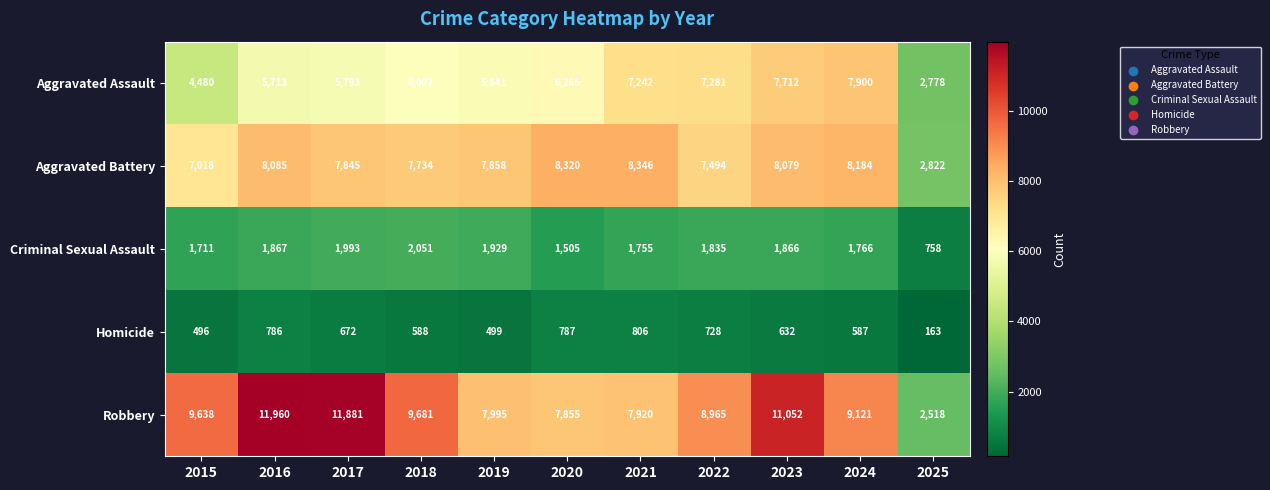

The Aggravated Assault series shows 3840 at 2019. True or false?

False